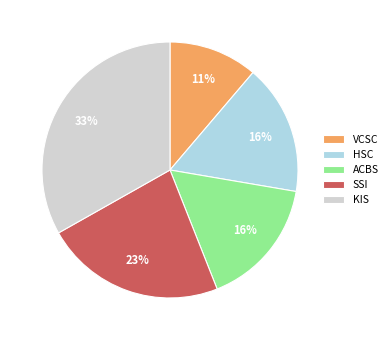

Does VCSC represent more than half of the total?

No